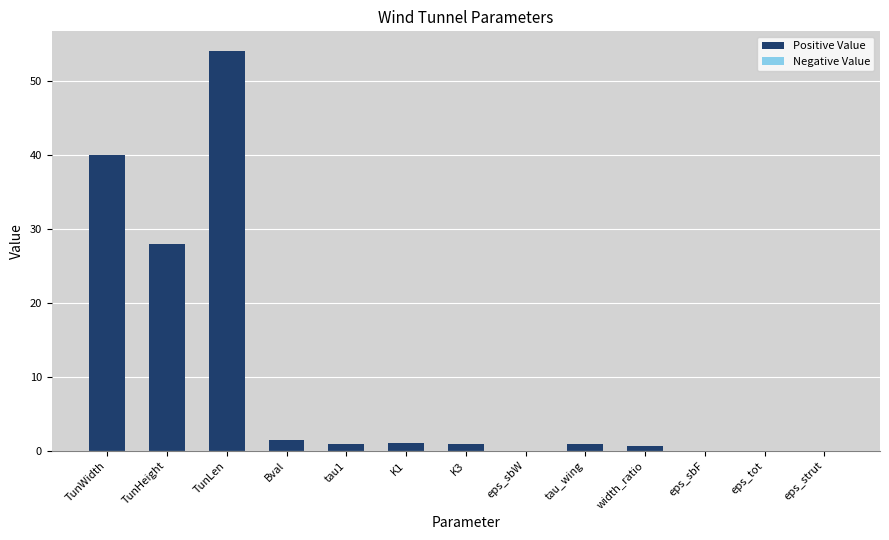

At which category does the chart reach its peak across all series?

TunLen